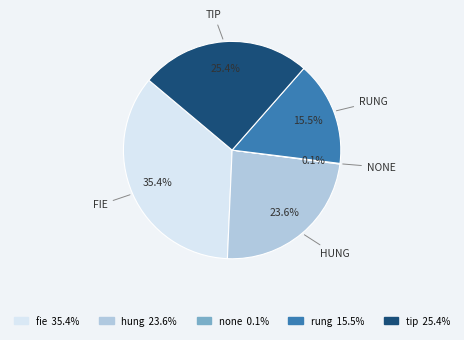

How much of the chart is everything except fie?

64.6%